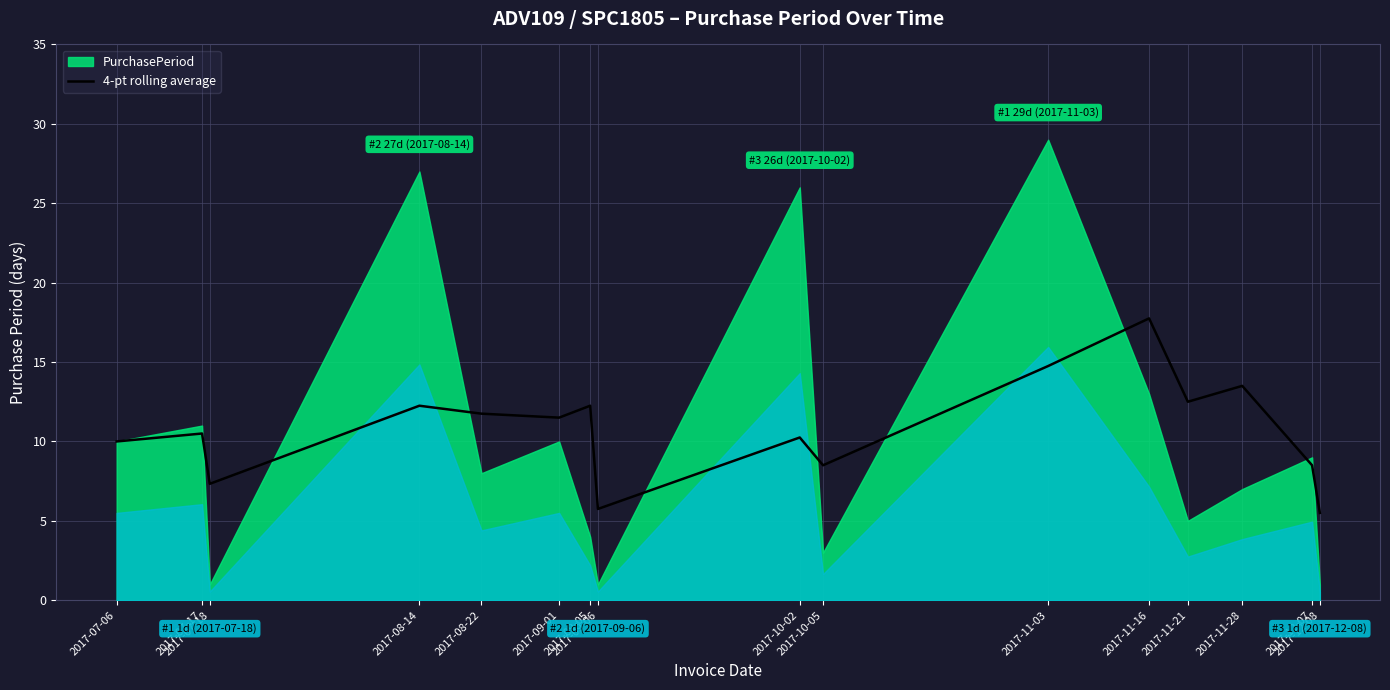

How many data points are above 11?

8